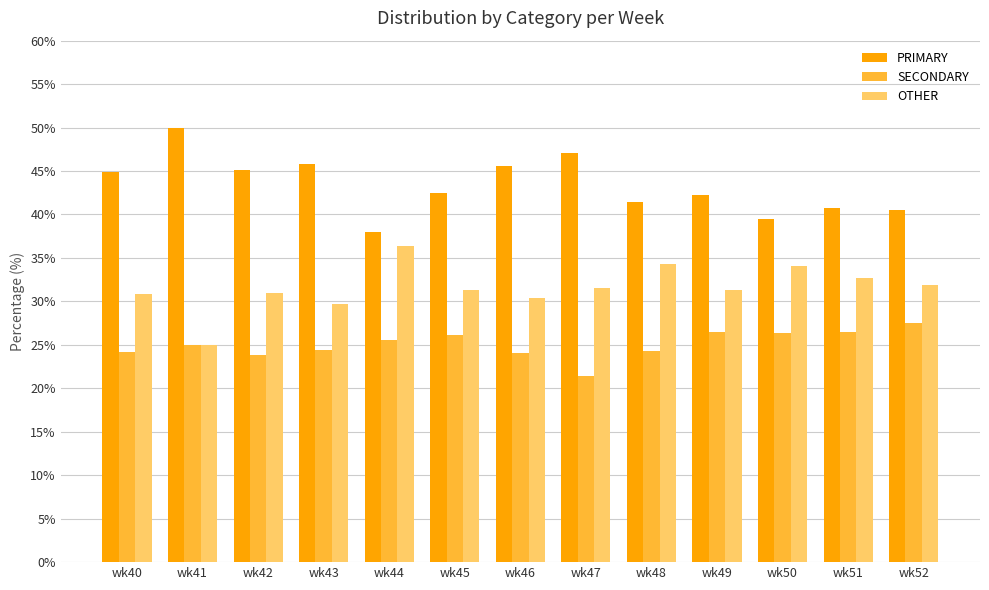

True or false: OTHER has a value of 41.1 at wk45.

False